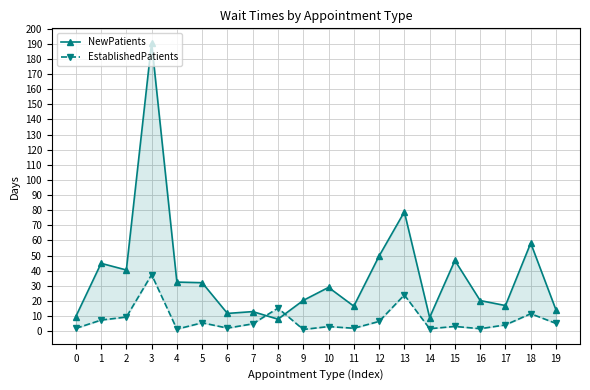

Which label corresponds to the smallest value in the chart?

9